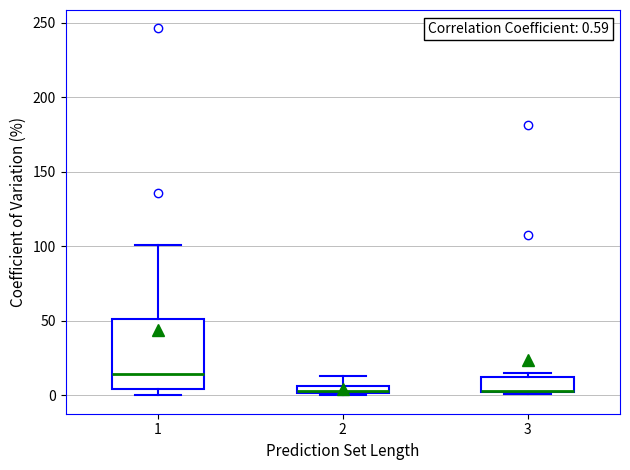

Which box is the tallest, from its lower edge to its upper edge?

1